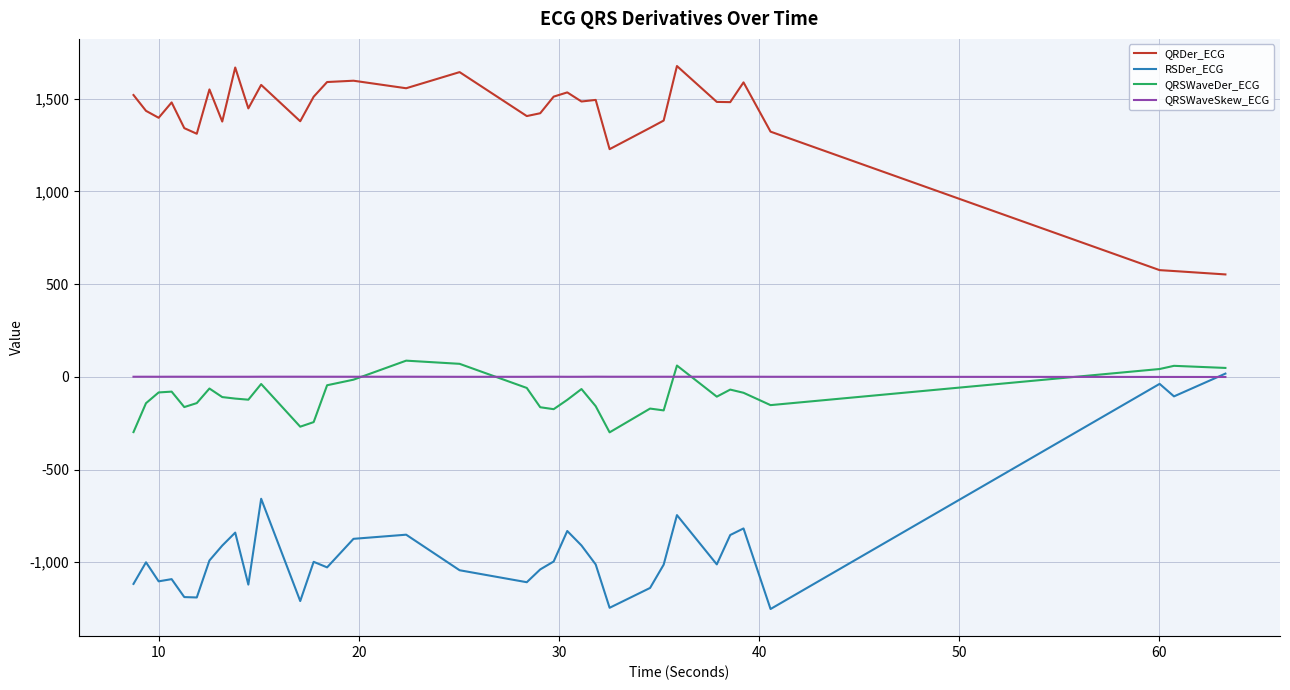

What is the difference between the second highest and minimum values in the QRDer_ECG series?

1116.1